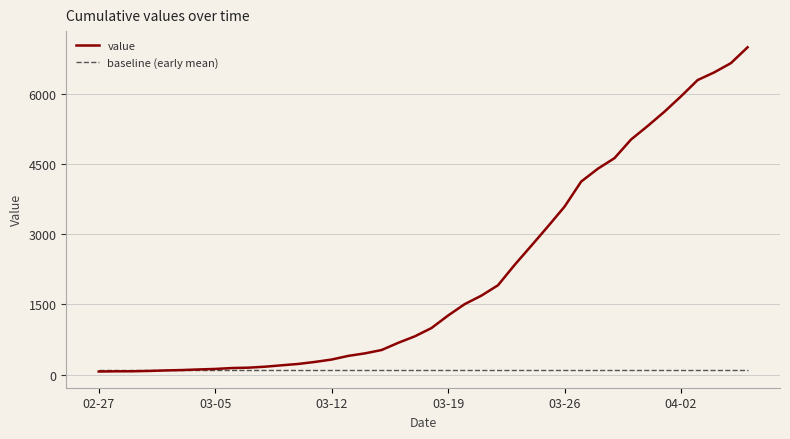

What are all the series names shown in the legend?

value, baseline (early mean)